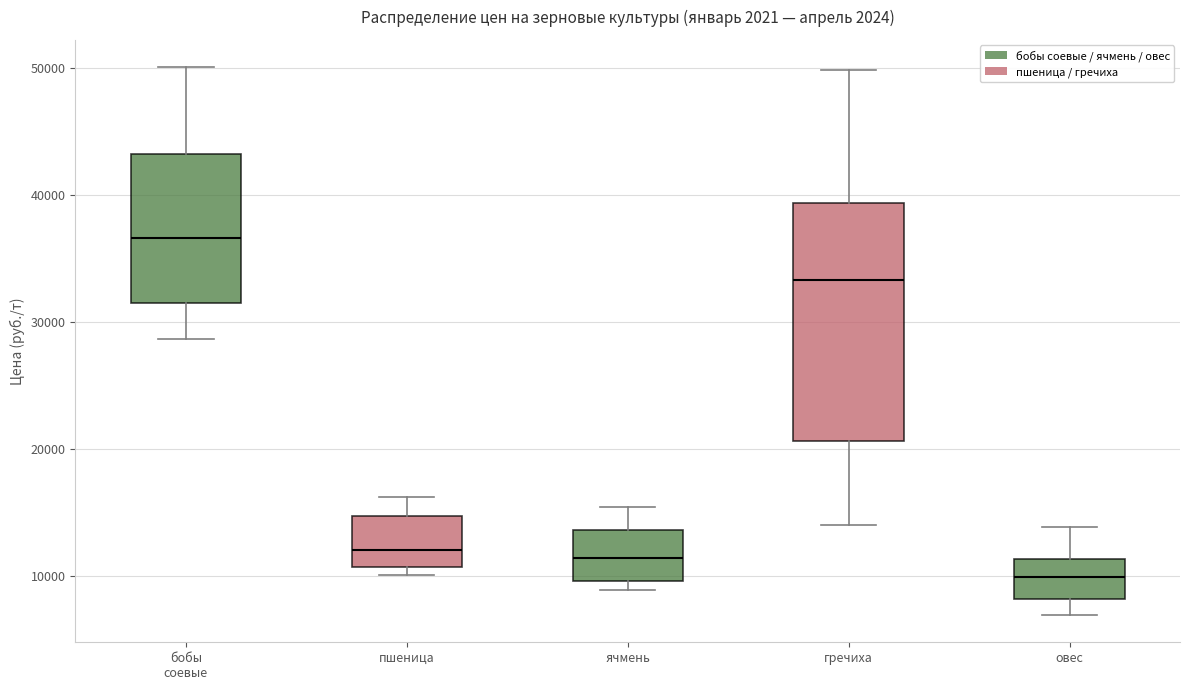

Which box's median line is the lowest?

овес